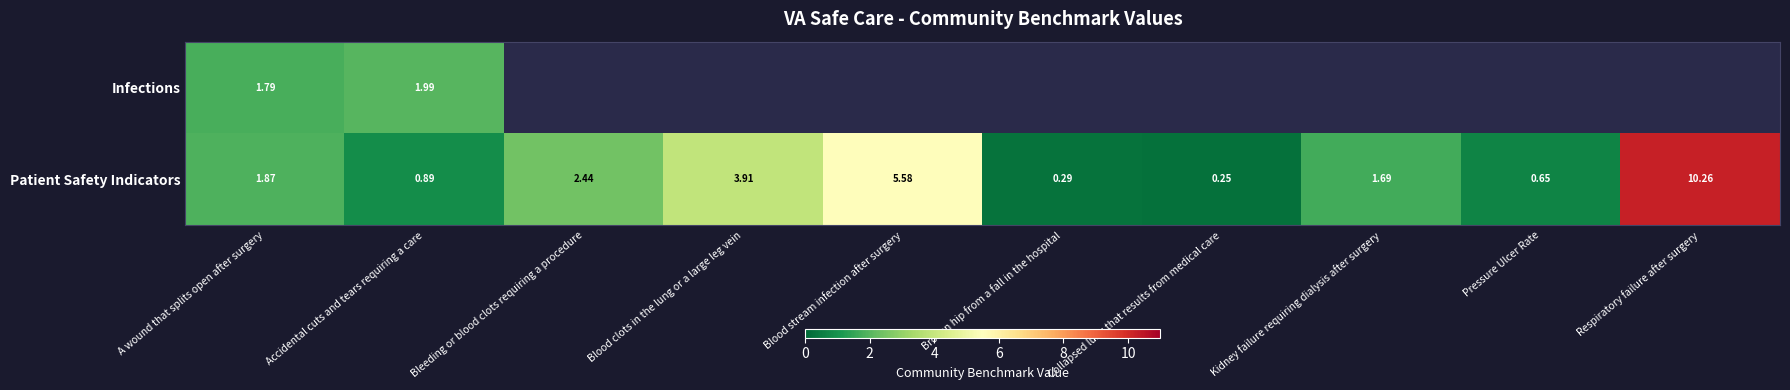

What is the maximum value shown in the chart?

10.3